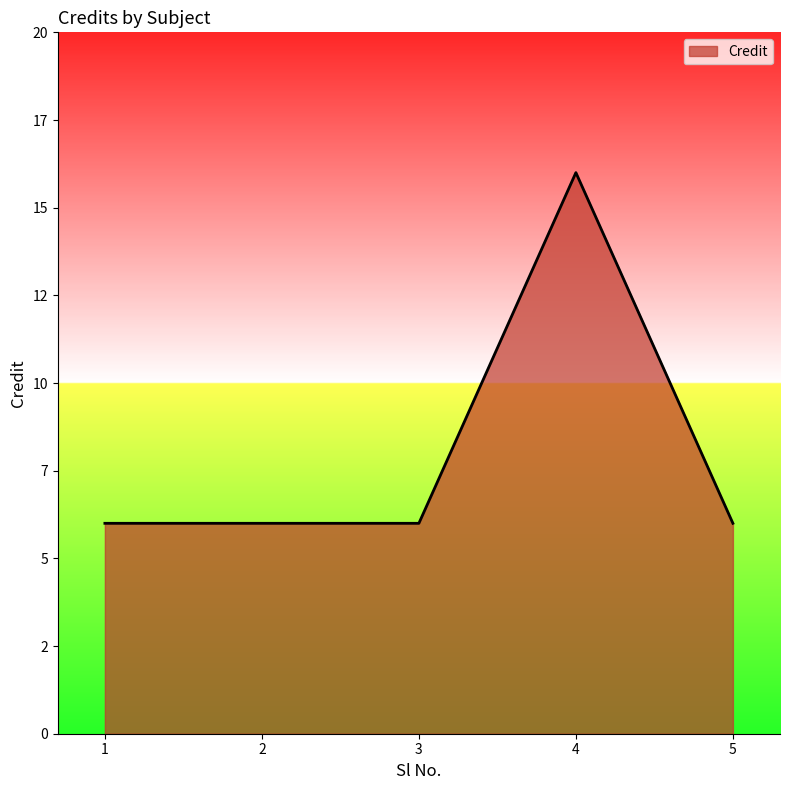

True or false: the data has more than 2 interior local peaks.

False